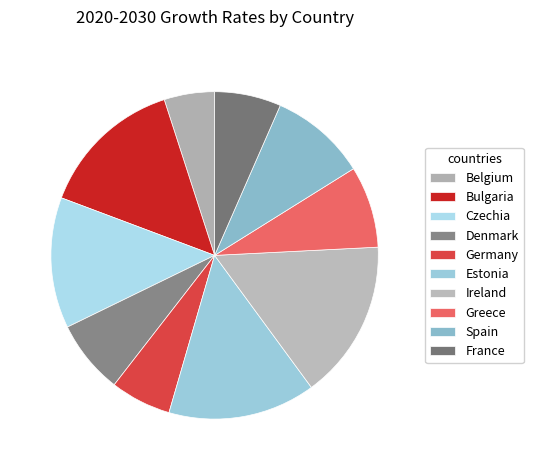

Is there any slice that represents more than half of the pie?

No